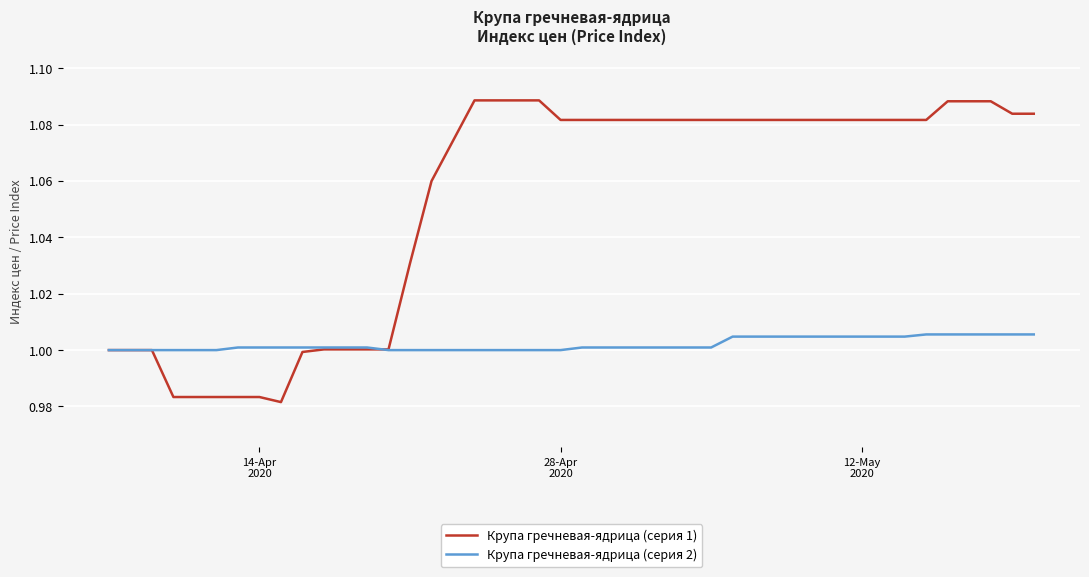

Which series has the widest spread of values?

Крупа гречневая-ядрица (серия 1)